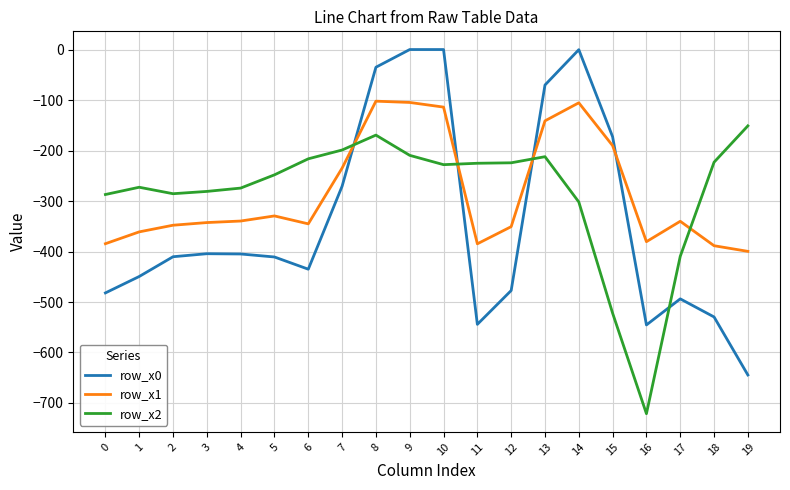

Which series has the widest spread of values?

row_x0